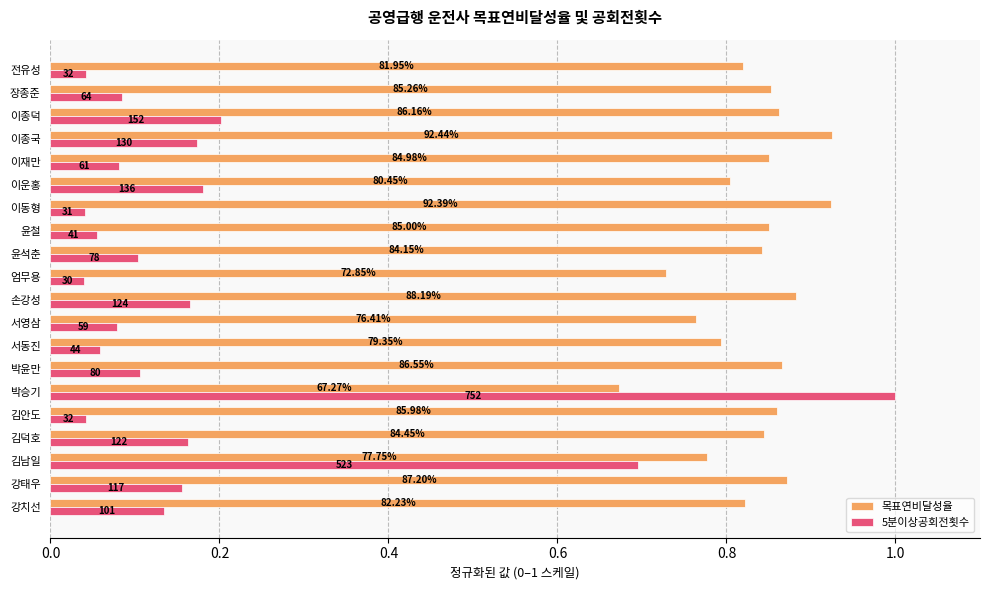

What are all the series names shown in the legend?

목표연비달성율, 5분이상공회전횟수